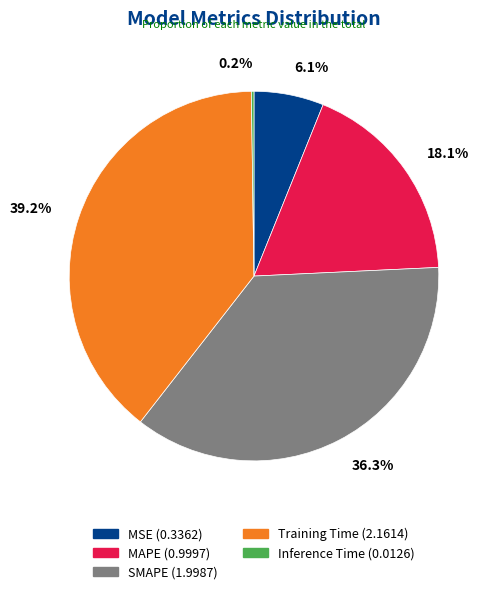

Is there any slice that represents more than half of the pie?

No